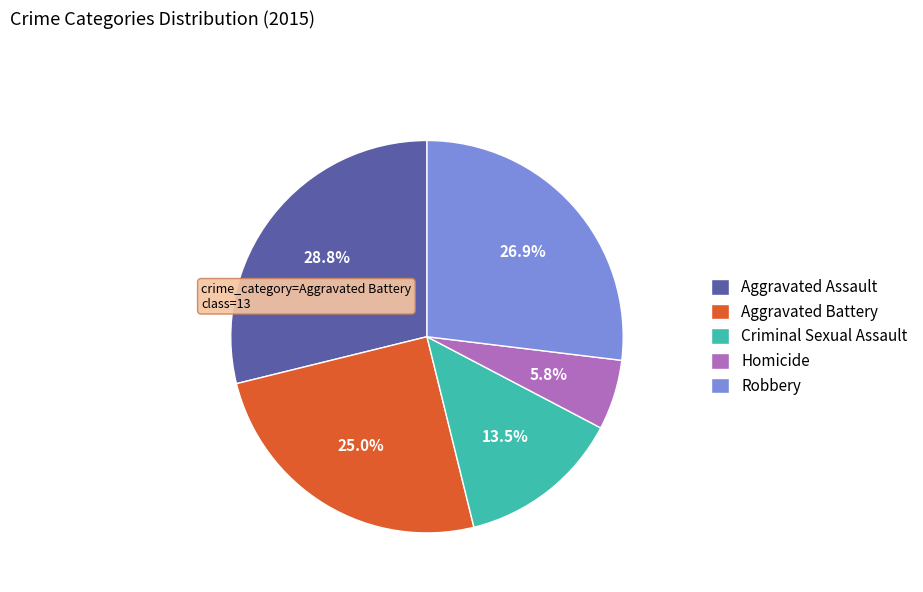

What percentage is NOT represented by Homicide?

94.2%